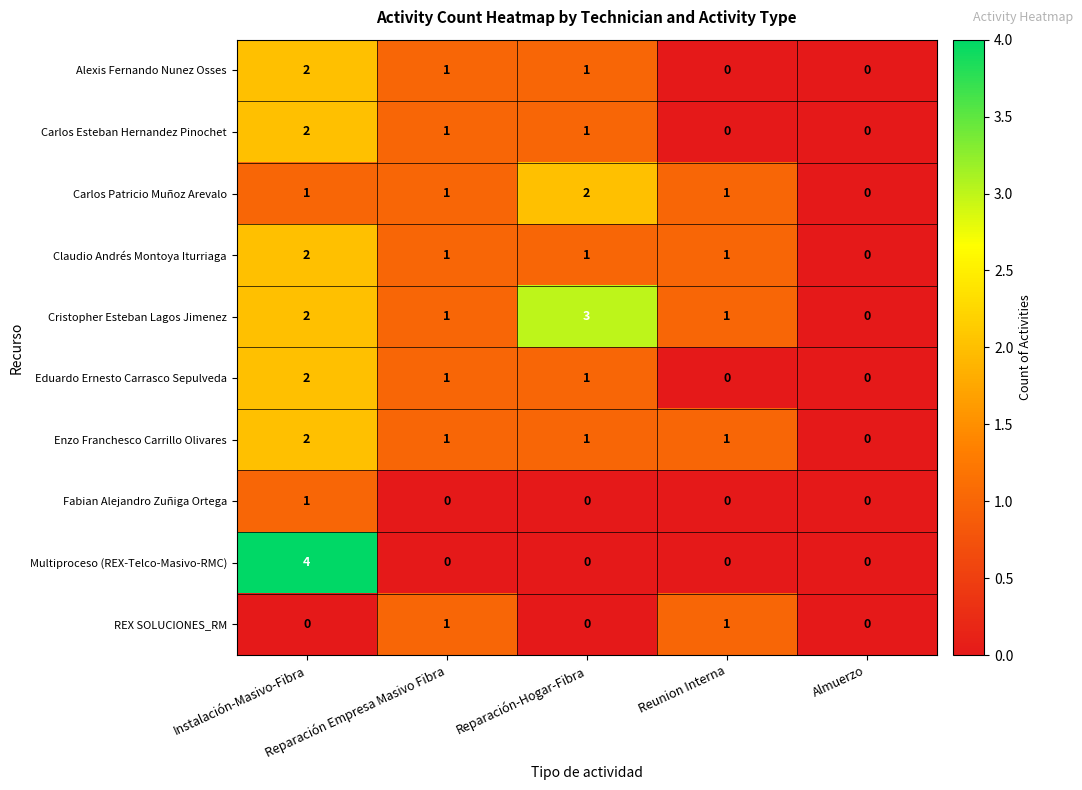

How many Claudio Andrés Montoya Iturriaga values are between 1 and 2?

4